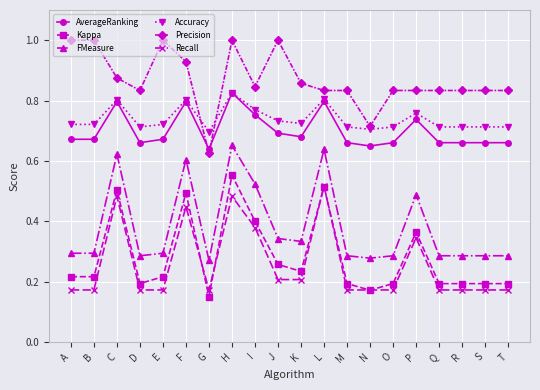

What is the maximum value shown in the chart?

1.0